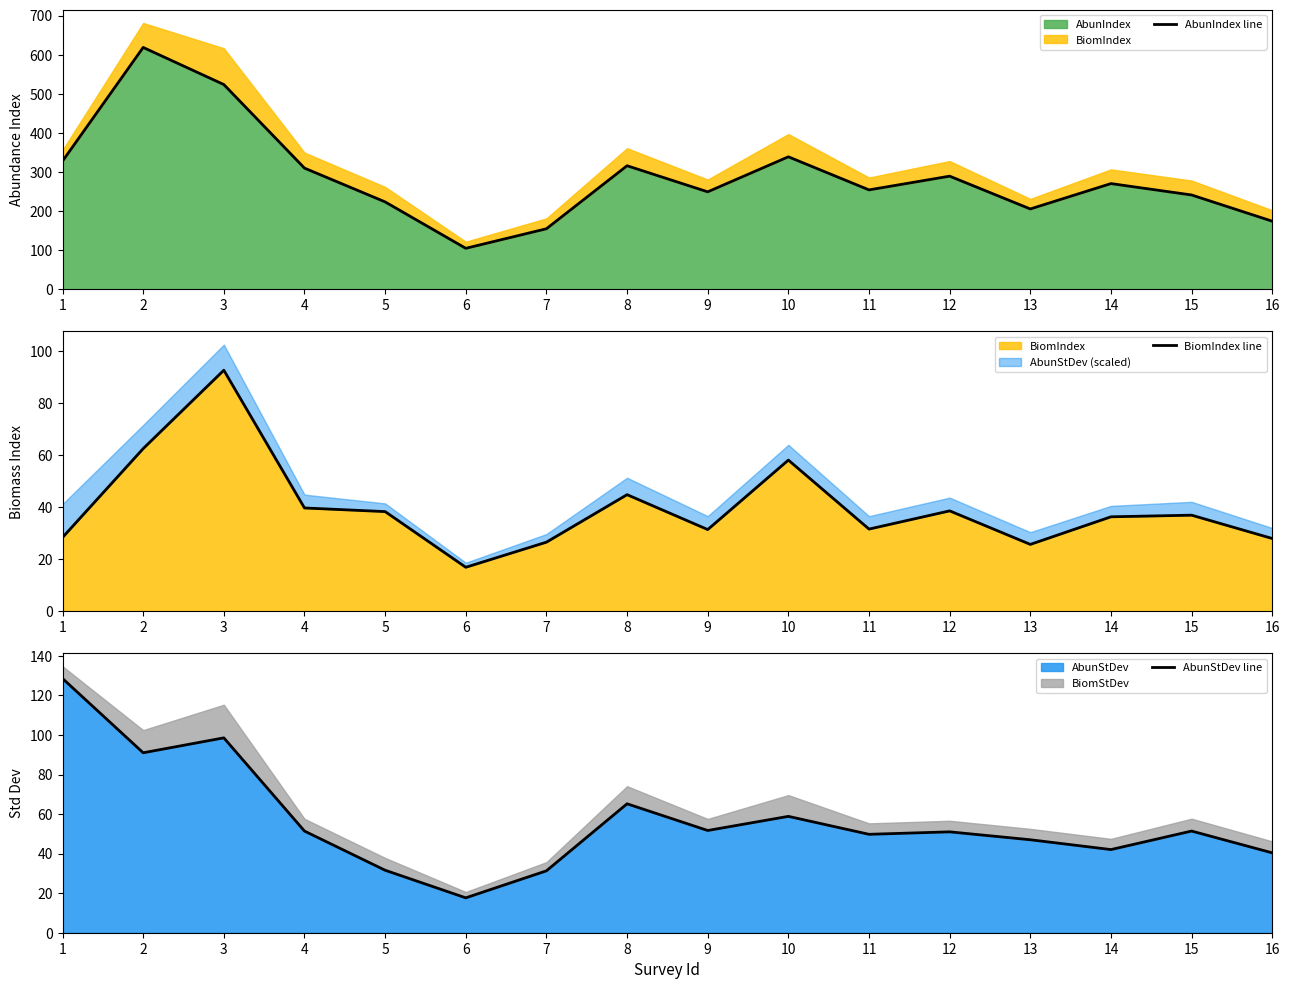

What is the sum of the AbunIndex line values at 2 and 7?

773.8